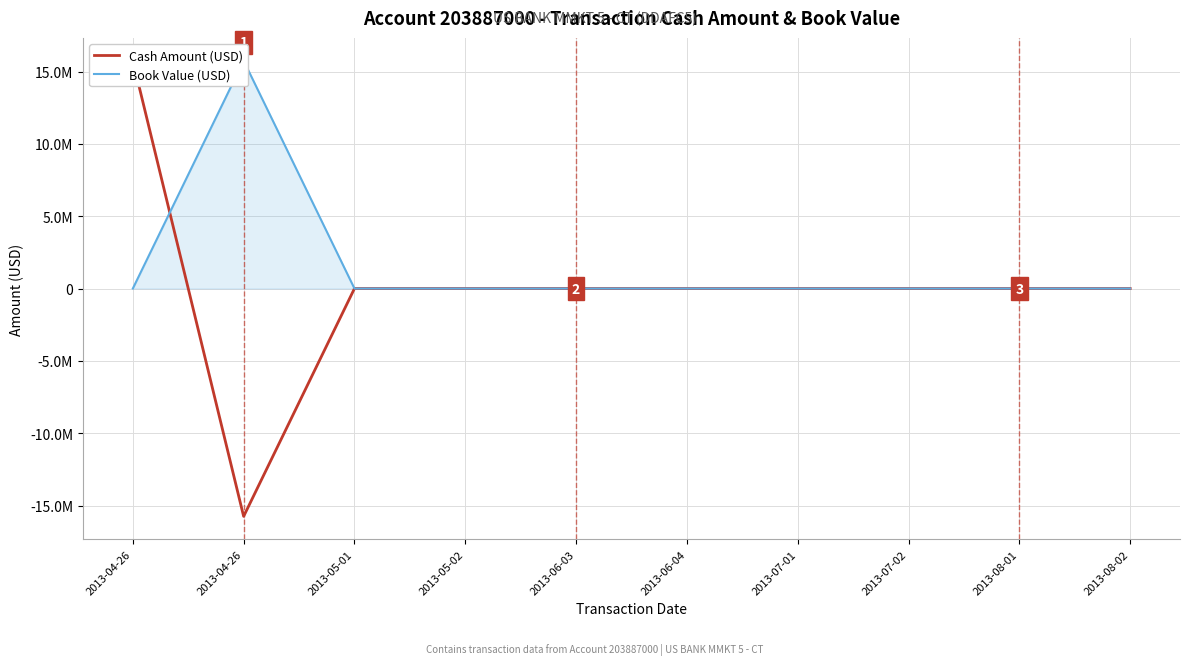

At which label is Cash Amount (USD) closest to 0?

2013-05-01